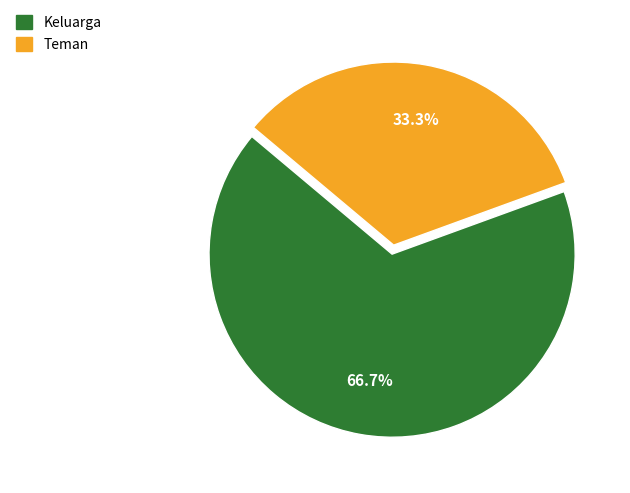

To the nearest percent, what is the difference between the Teman and Keluarga slice percentages?

33%